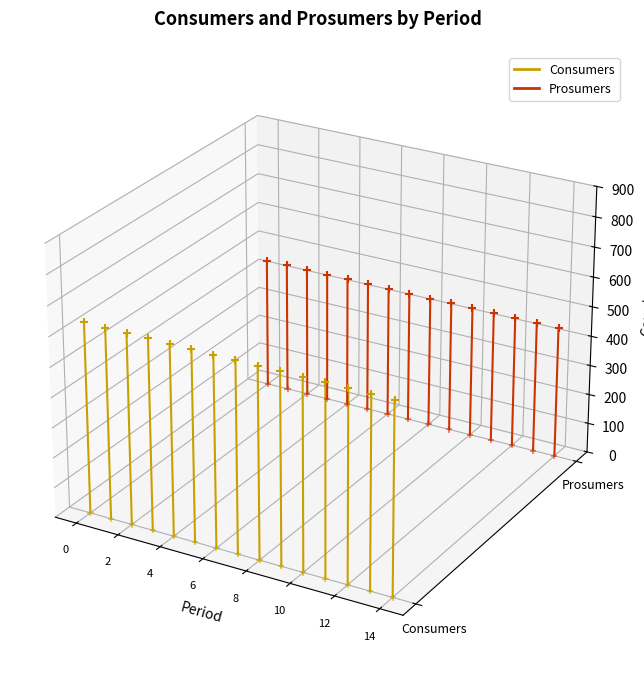

What are all the series names shown in the legend?

Consumers, Prosumers